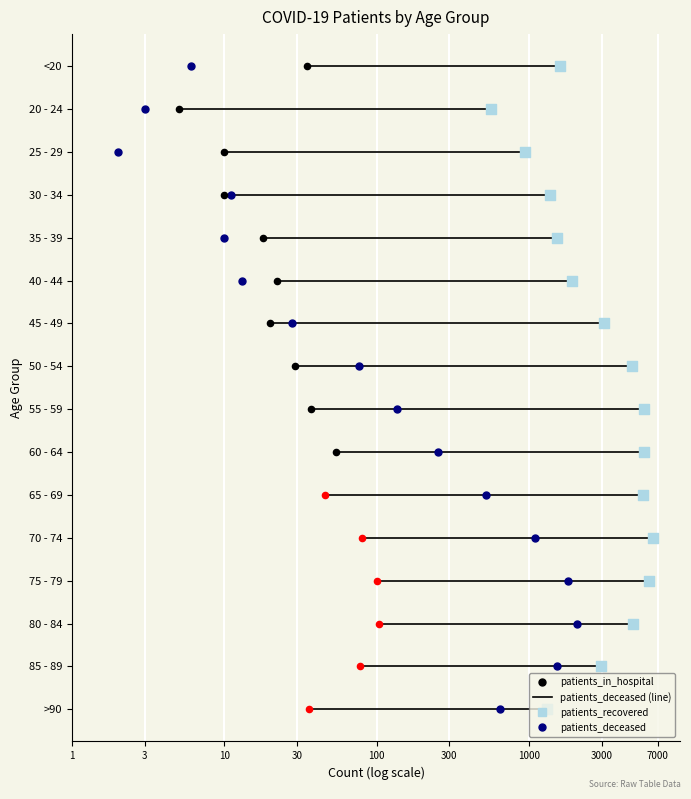

Which series contains the highest Y value?

patients_recovered